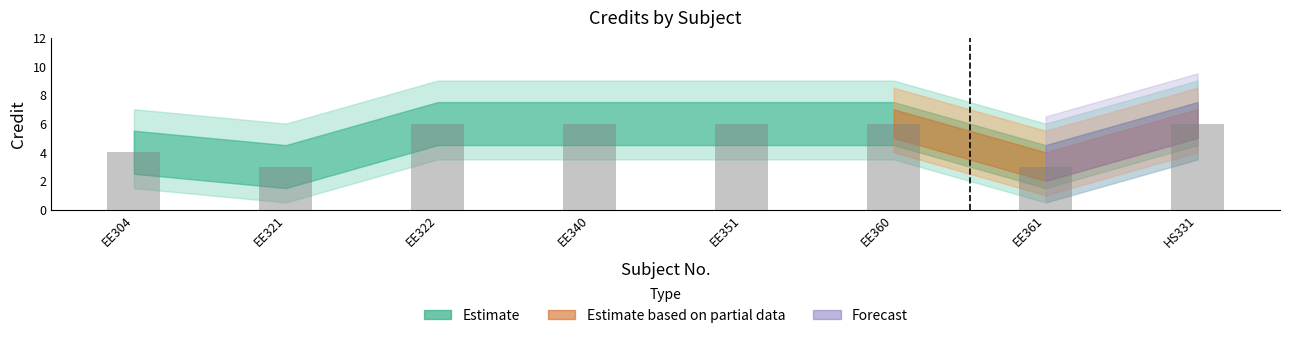

How many bars are there in total?

8